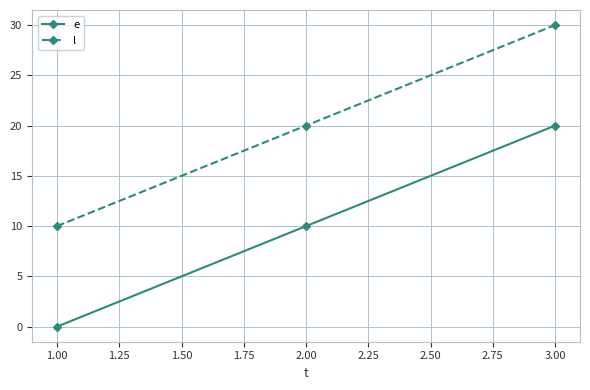

At which label does l reach its peak?

3.00